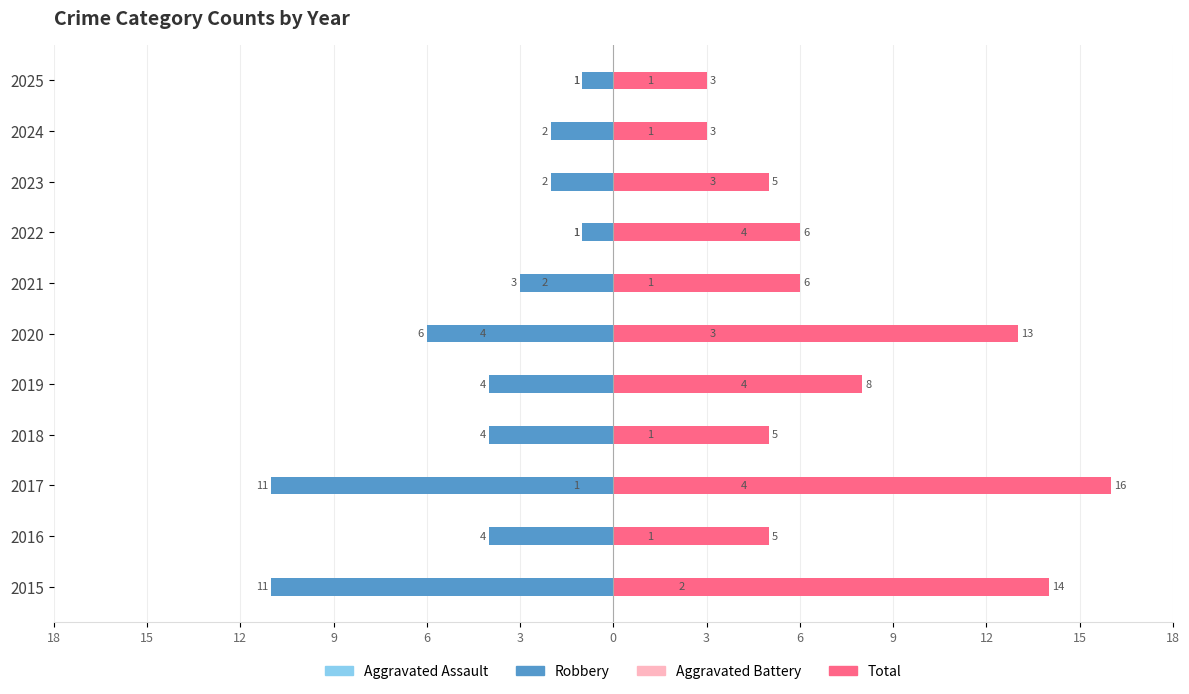

What is the value of the Aggravated Battery bar at the 1st from the left?

2